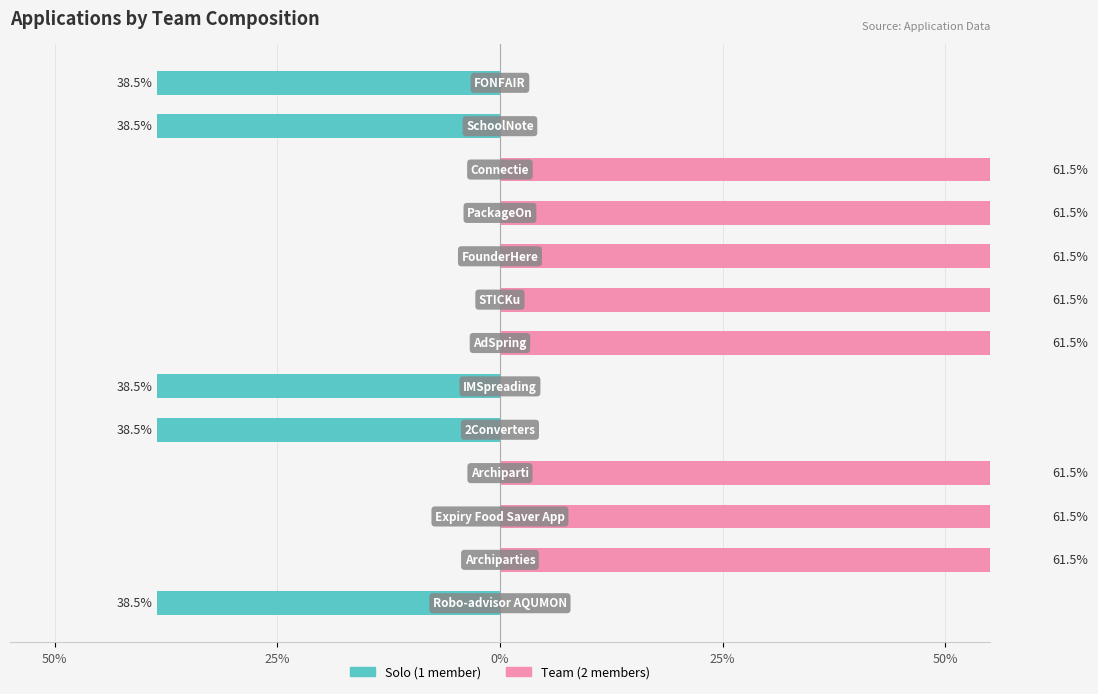

How many series are shown in this chart?

2